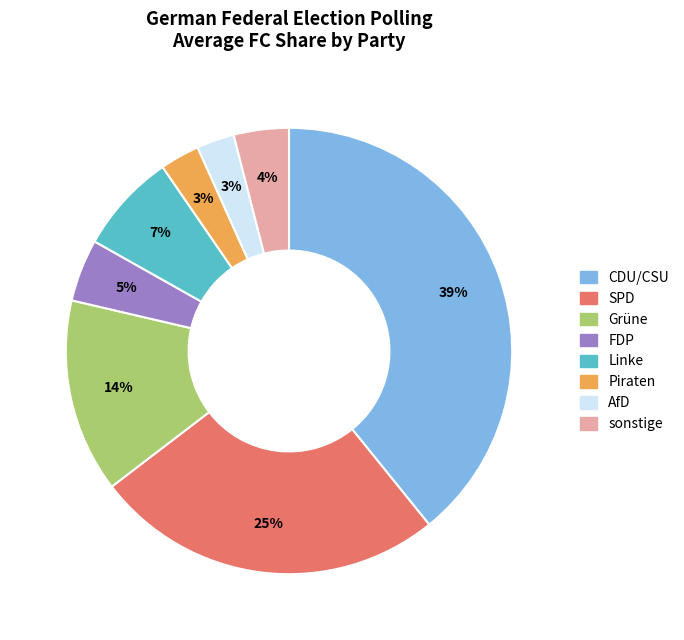

To the nearest percent, what portion does SPD represent?

25%